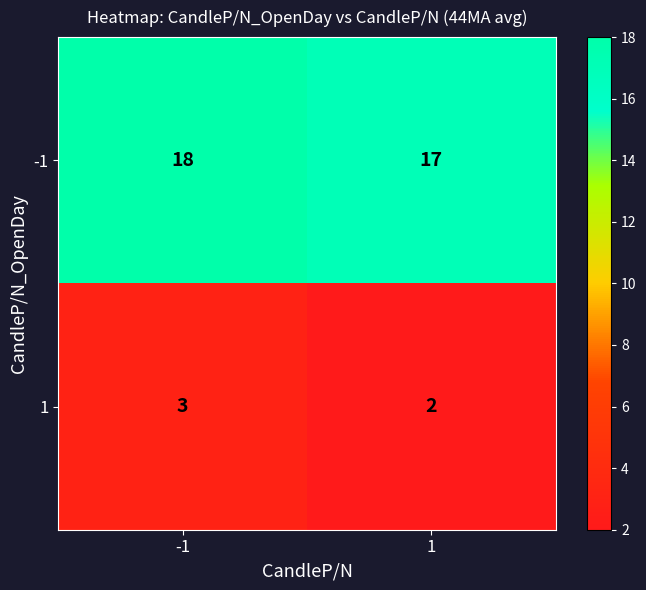

Read the 1 value at -1.

3